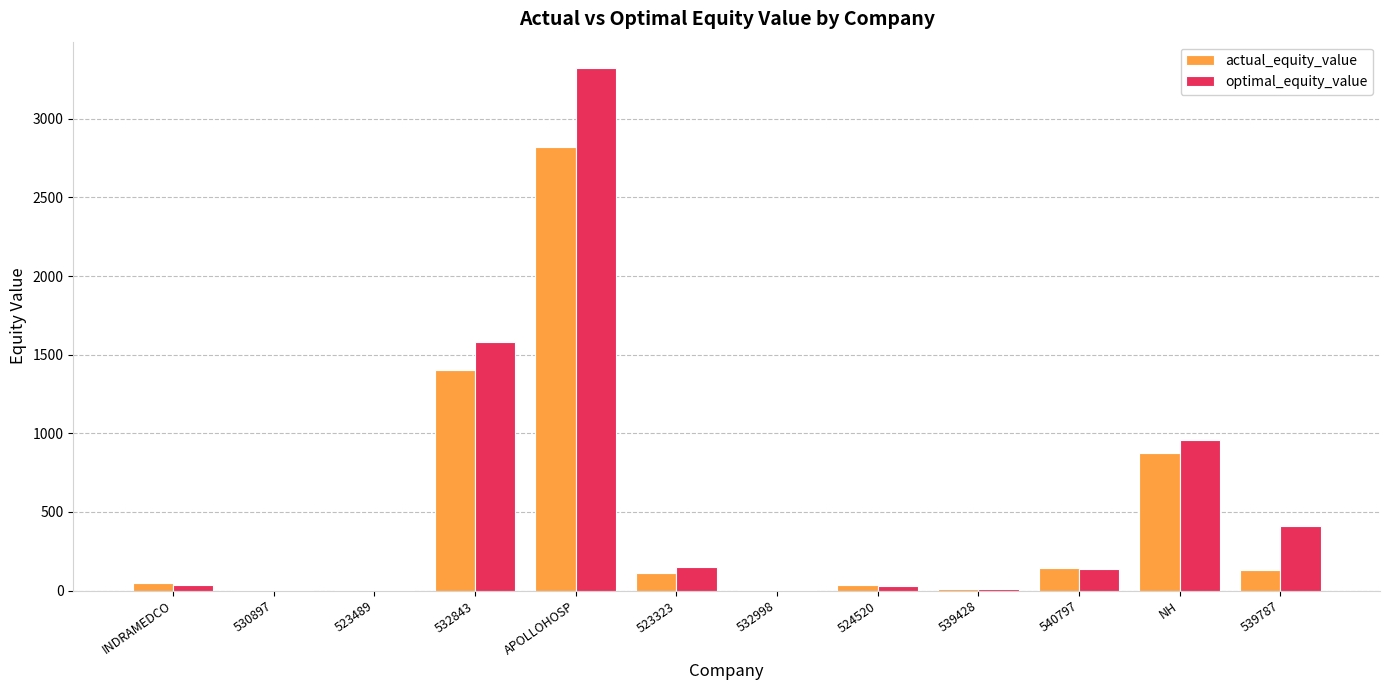

The optimal_equity_value series shows 2.0 at 530897. True or false?

True